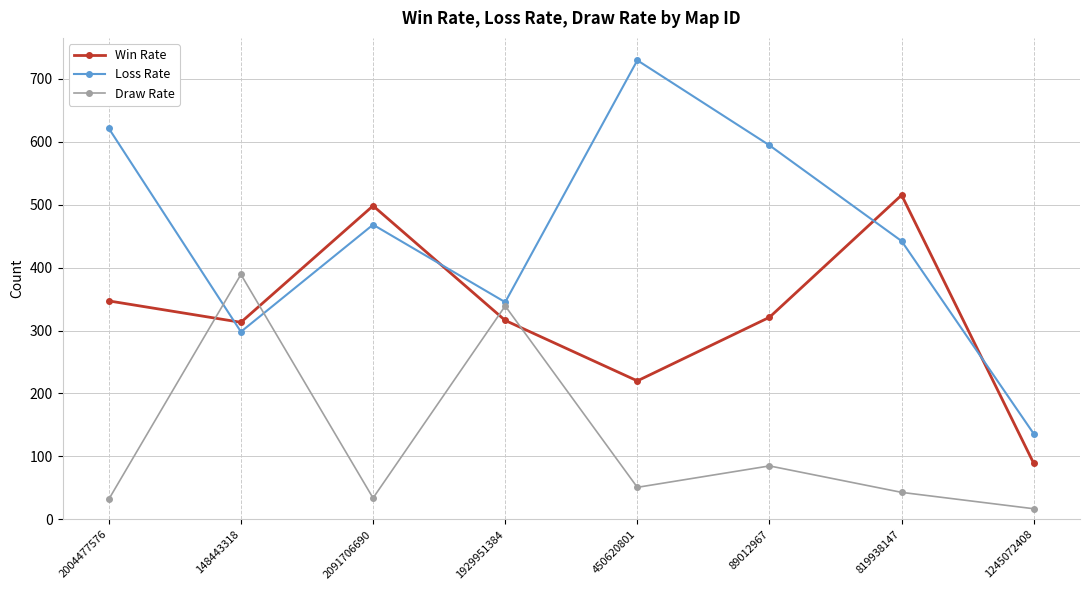

Which series ends up on top after the final intersection of Draw Rate and Loss Rate?

Loss Rate